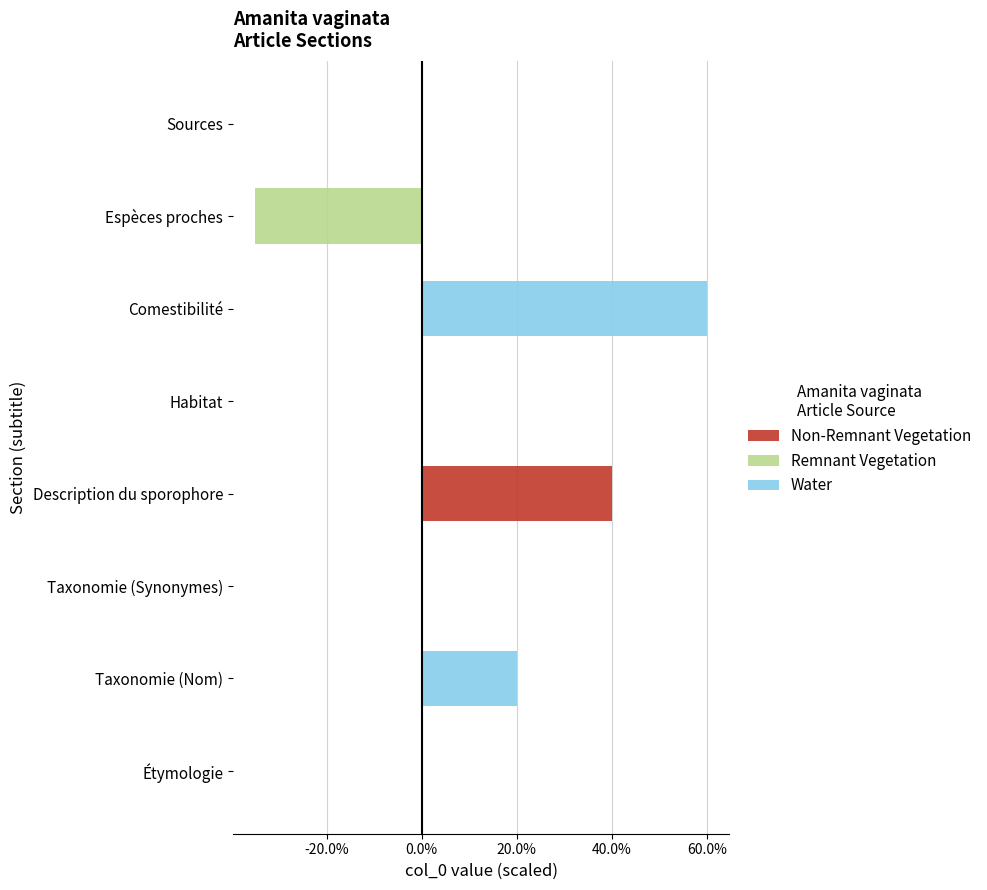

Reading left to right, what are all the values shown in this chart?

Non-Remnant Vegetation: 0.0	0.0	0.0	0.4	0.0	0.0	0.0	0.0
Remnant Vegetation: 0.0	0.0	0.0	0.0	0.0	0.0	-0.3	0.0
Water: 0.0	0.2	0.0	0.0	0.0	0.6	0.0	0.0